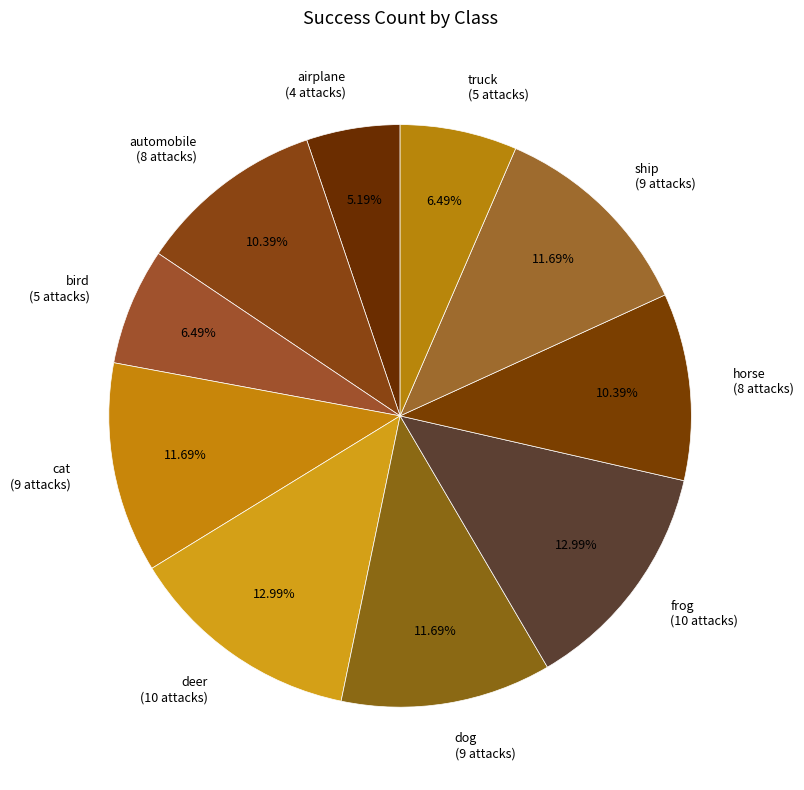

To the nearest percent, what percentage of the pie is cat?

12%